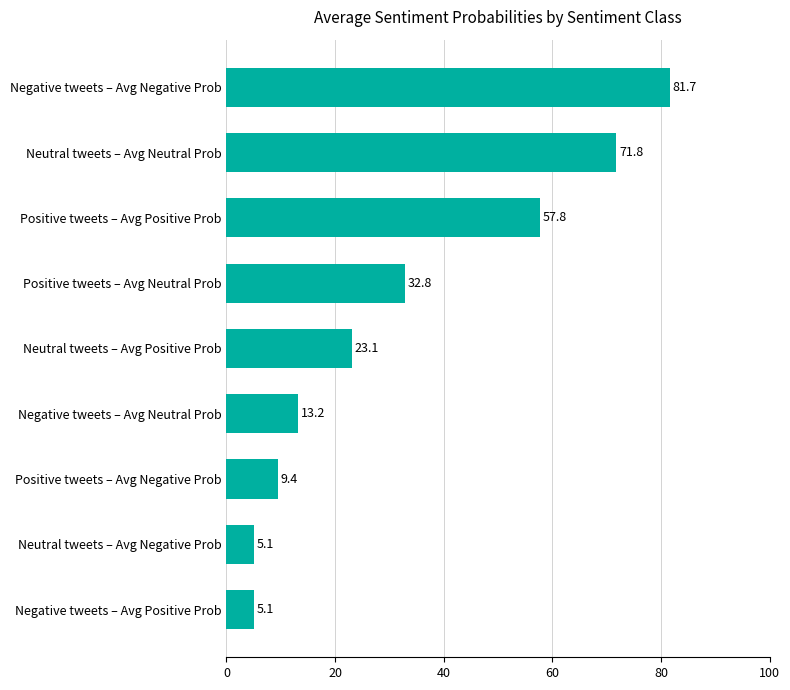

Which has a higher value, Neutral tweets – Avg Positive Prob or Negative tweets – Avg Positive Prob?

Neutral tweets – Avg Positive Prob